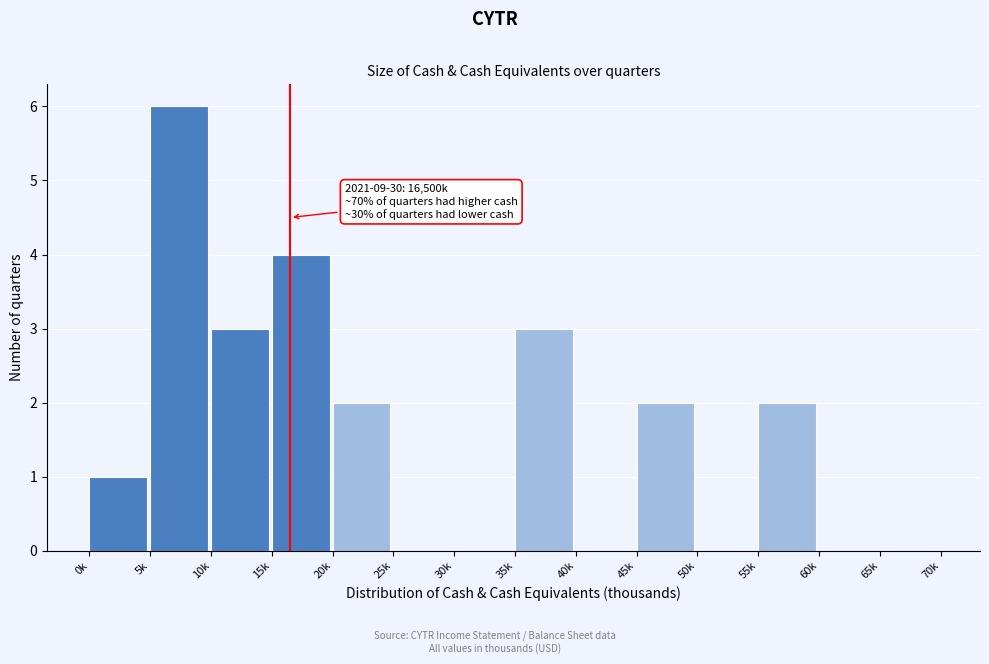

Reading right to left, what are all the values shown in this chart?

65k=0	60k=0	55k=2	50k=0	45k=2	40k=0	35k=3	30k=0	25k=0	20k=2	15k=4	10k=3	5k=6	0k=1